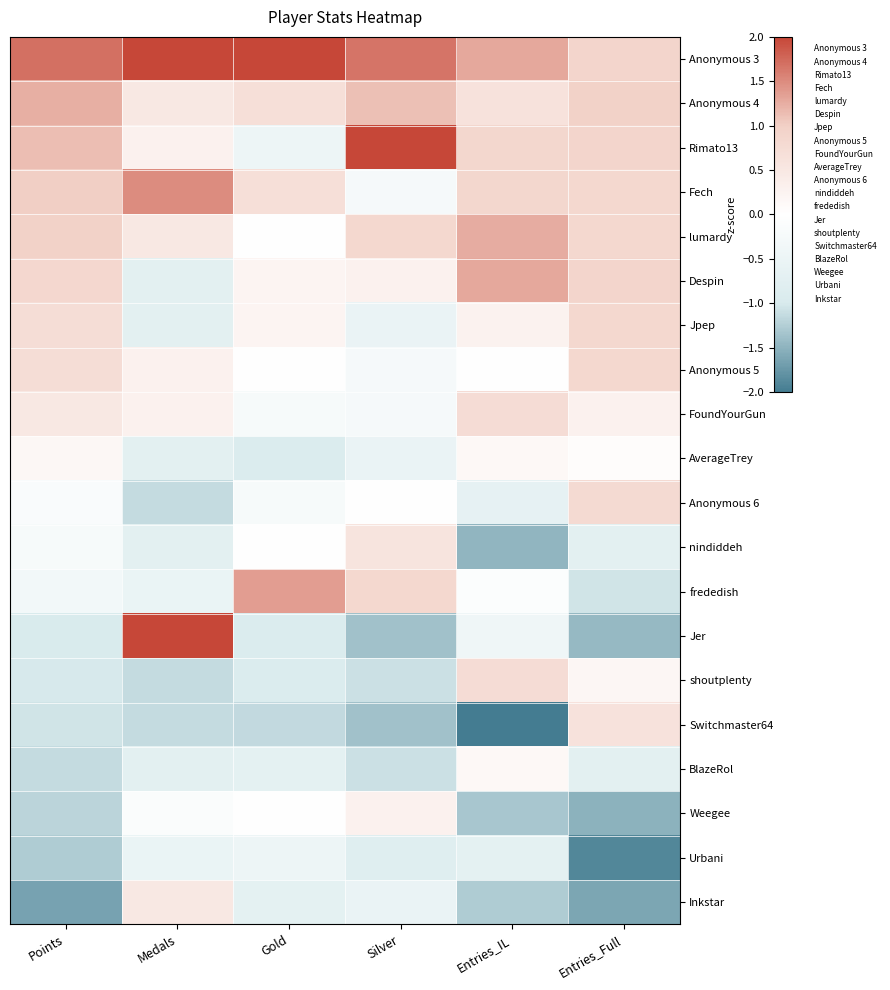

At Silver, list the series in order from smallest to largest.

Jer, Switchmaster64, shoutplenty, BlazeRol, Urbani, Jpep, AverageTrey, Inkstar, Fech, Anonymous 5, FoundYourGun, Anonymous 6, Despin, Weegee, nindiddeh, lumardy, frededish, Anonymous 4, Anonymous 3, Rimato13